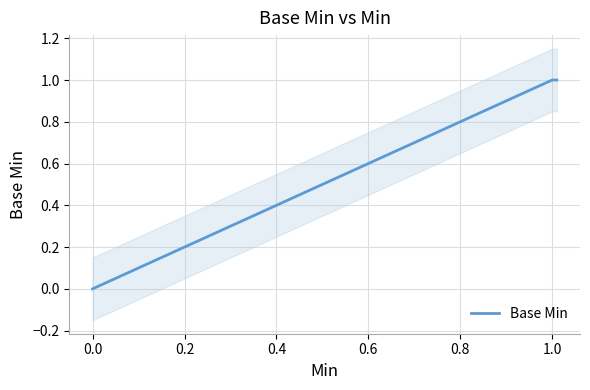

At which category does the data reach its first local peak?

1